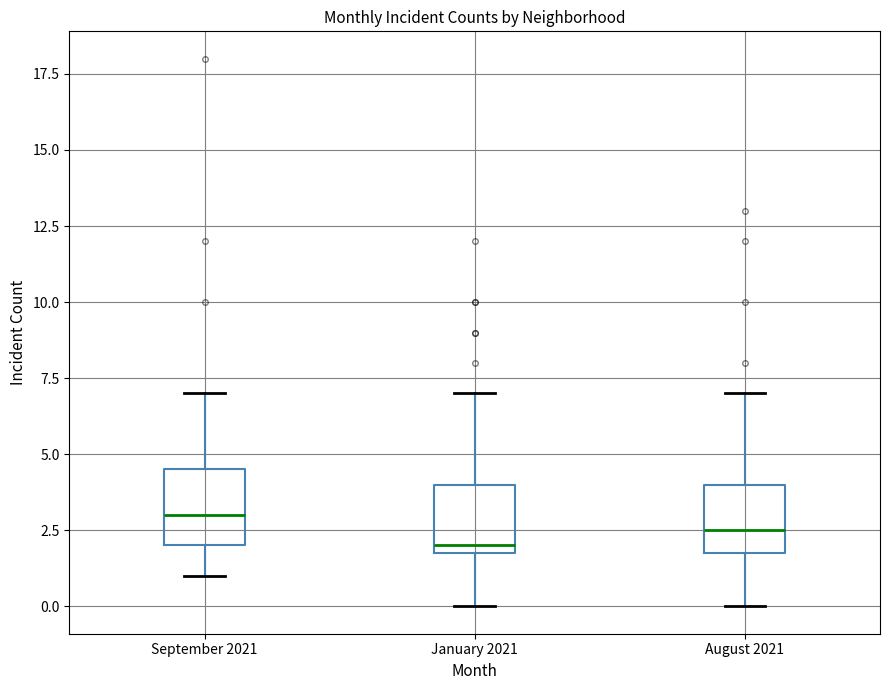

Which box has the highest median line?

September 2021